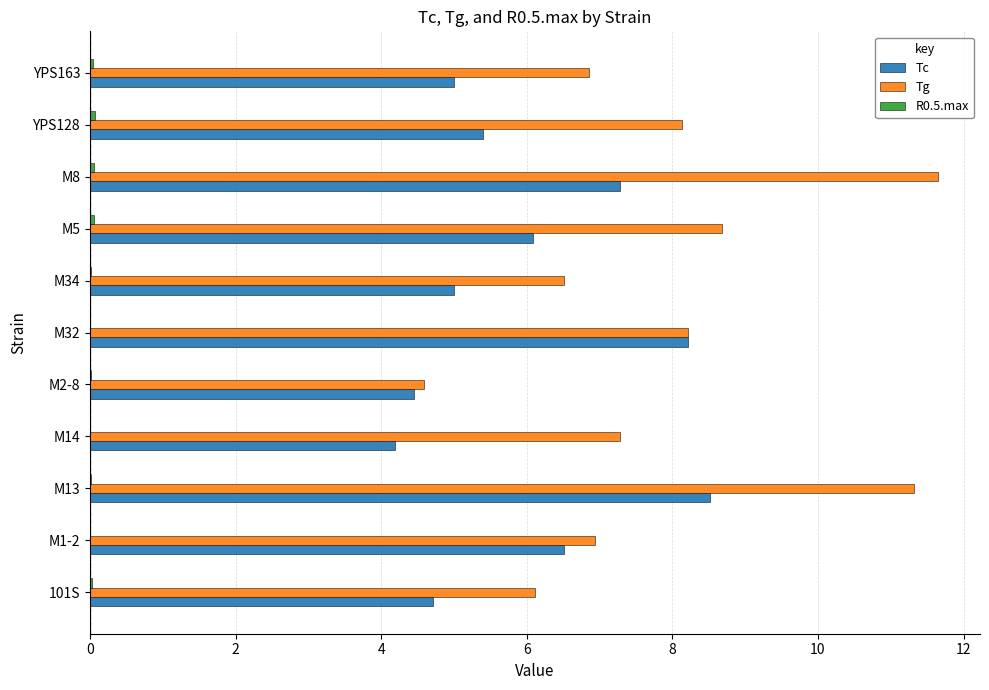

Which series has the largest total across all categories?

Tg